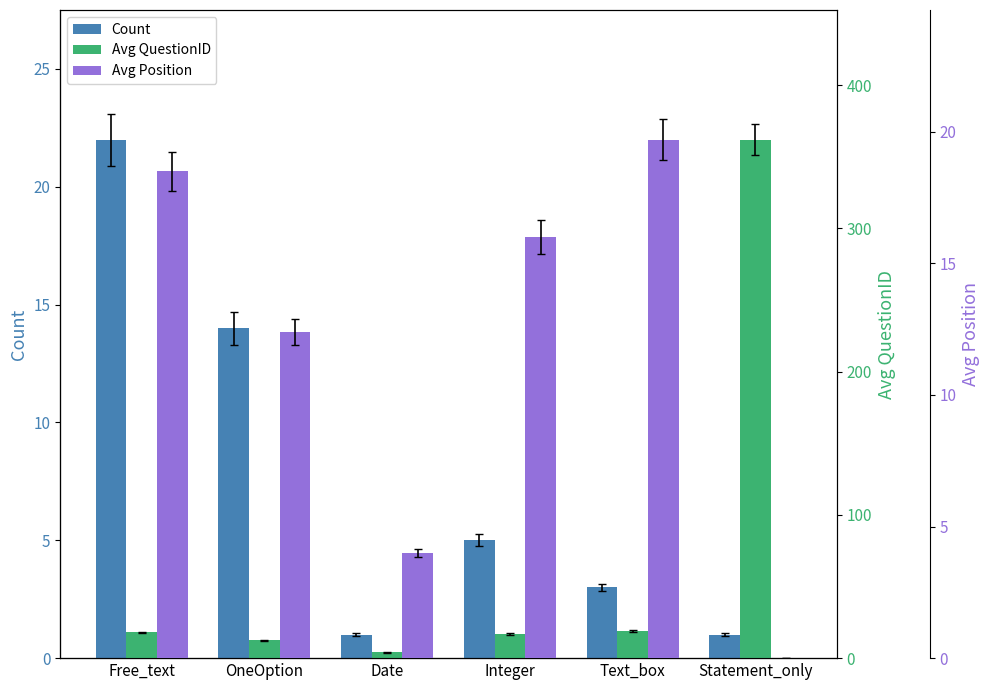

Where does the Avg Position series first go above 16?

Free_text